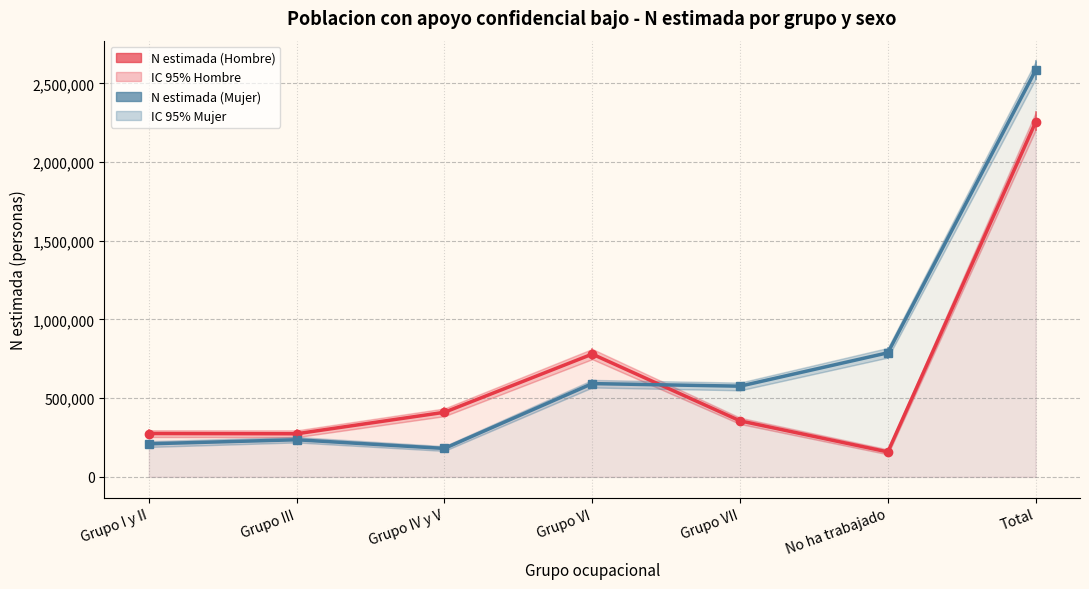

The N estimada (Mujer) series shows 592703 at Grupo VI. True or false?

True